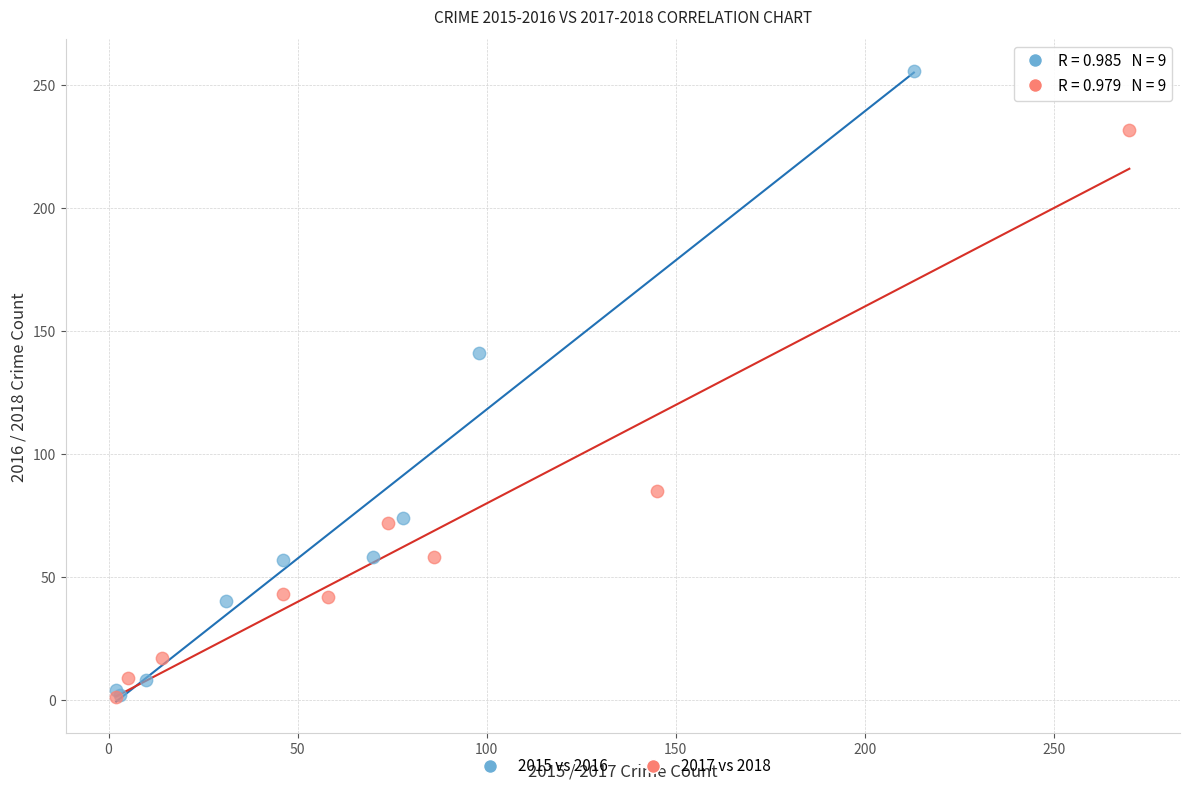

Which series has the widest spread of Y values?

2015 vs 2016